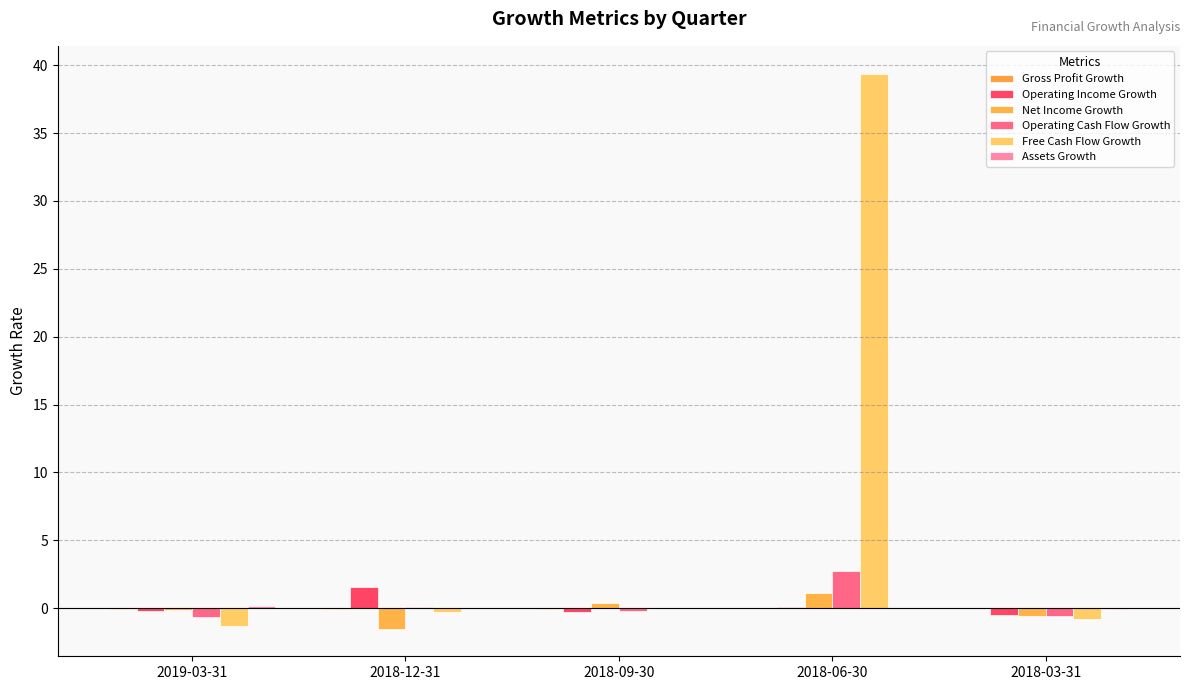

Is it true that Operating Cash Flow Growth equals 0.1 at 2018-12-31?

True